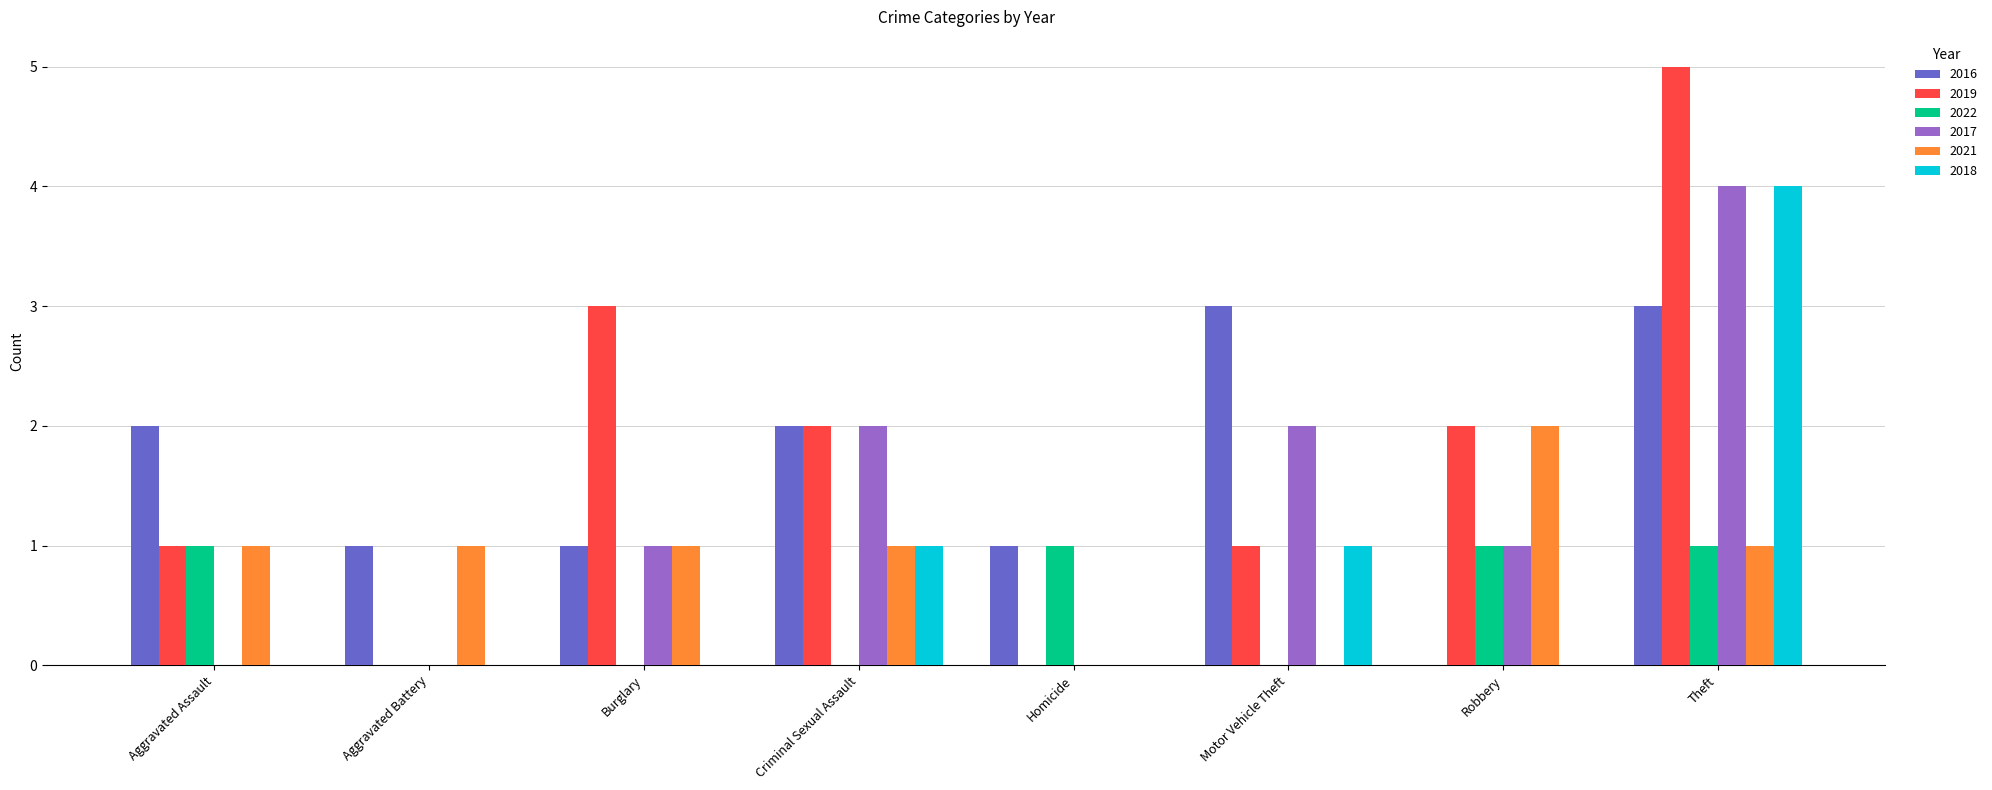

The 2019 series shows 2 at Robbery. True or false?

True